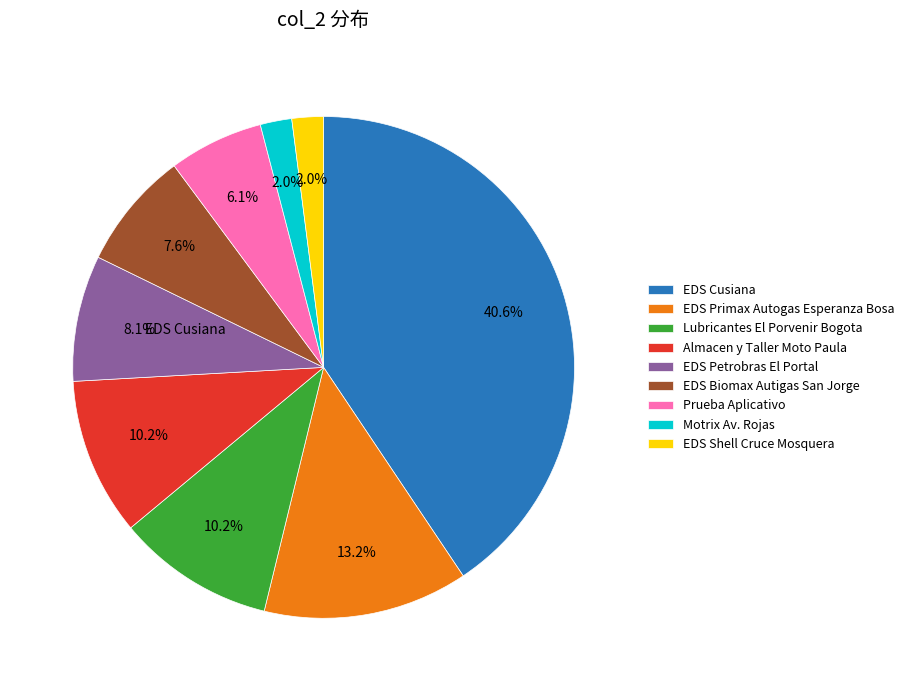

Count the number of slices in the pie.

9